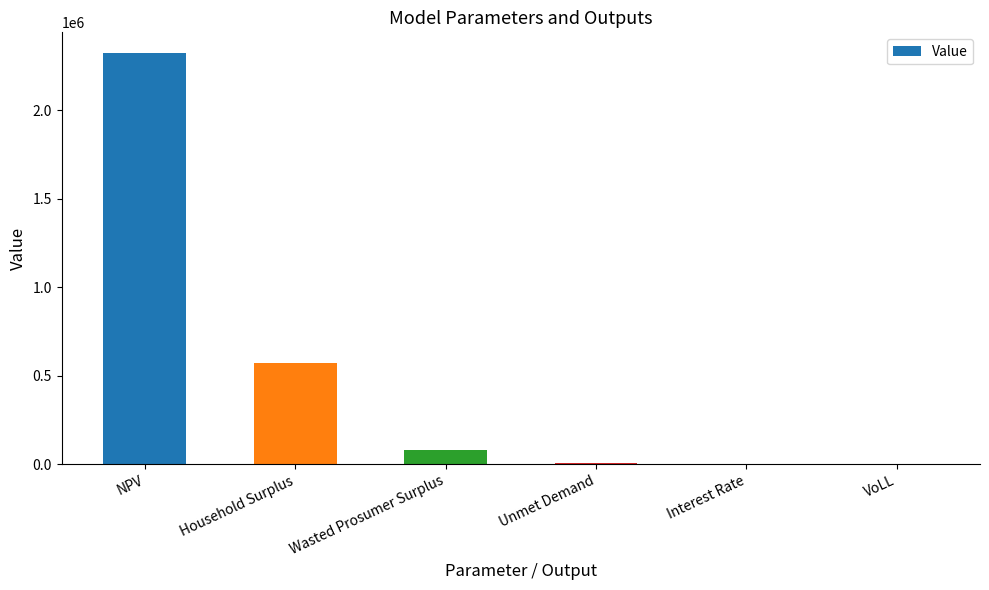

What is the ratio of the value at Household Surplus to the value at Wasted Prosumer Surplus?

7.1